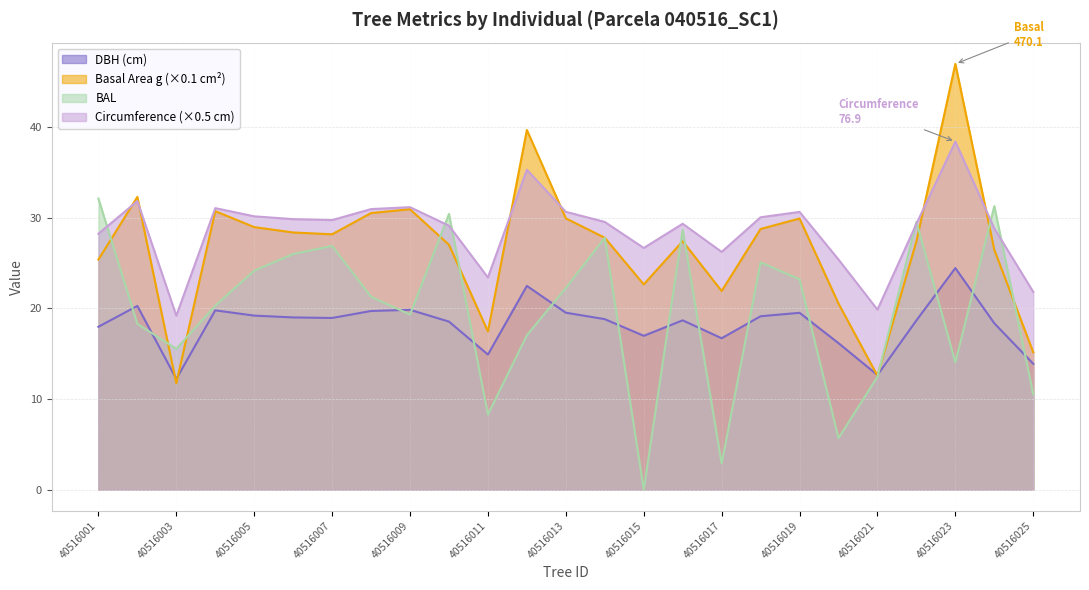

Reading right to left, what are all the values shown in this chart?

dbh: 13.9	18.4	24.5	18.7	12.7	16.2	19.5	19.1	16.7	18.7	17.0	18.8	19.5	22.5	14.9	18.6	19.9	19.7	18.9	19.0	19.2	19.8	12.2	20.3	18.0
g: 15.2	26.5	47.0	27.4	12.6	20.5	29.9	28.8	21.9	27.4	22.7	27.8	30.0	39.7	17.5	27.0	31.0	30.5	28.2	28.4	29.0	30.7	11.7	32.3	25.4
bal: 10.5	31.3	14.1	29.6	12.4	5.7	23.2	25.1	2.9	28.7	0.0	27.8	22.3	17.0	8.3	30.4	19.3	21.3	26.9	26.0	24.2	20.3	15.5	18.3	32.1
circunferencia_normal: 21.8	28.8	38.4	29.3	19.9	25.4	30.7	30.1	26.2	29.4	26.7	29.6	30.7	35.3	23.4	29.1	31.2	31.0	29.8	29.9	30.2	31.1	19.2	31.9	28.2